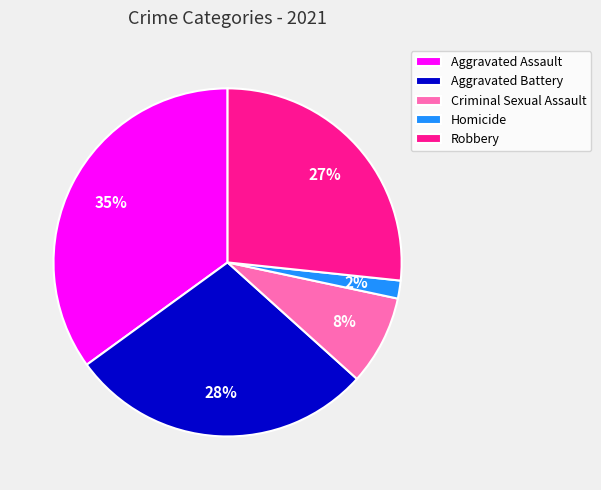

True or false: Aggravated Battery accounts for 28% of the total.

True